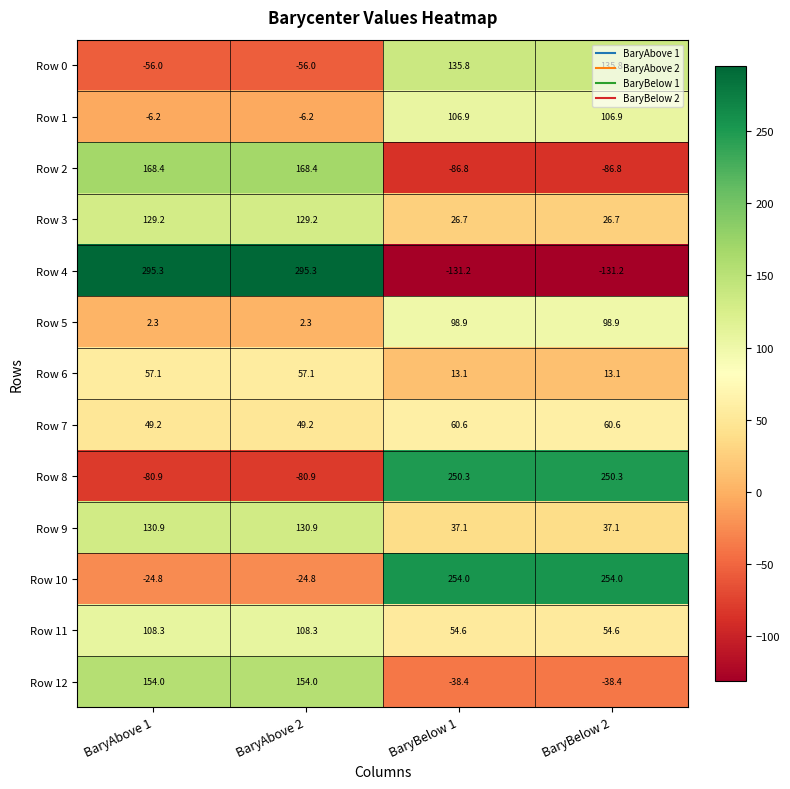

What is the maximum value for Row 0?

135.8